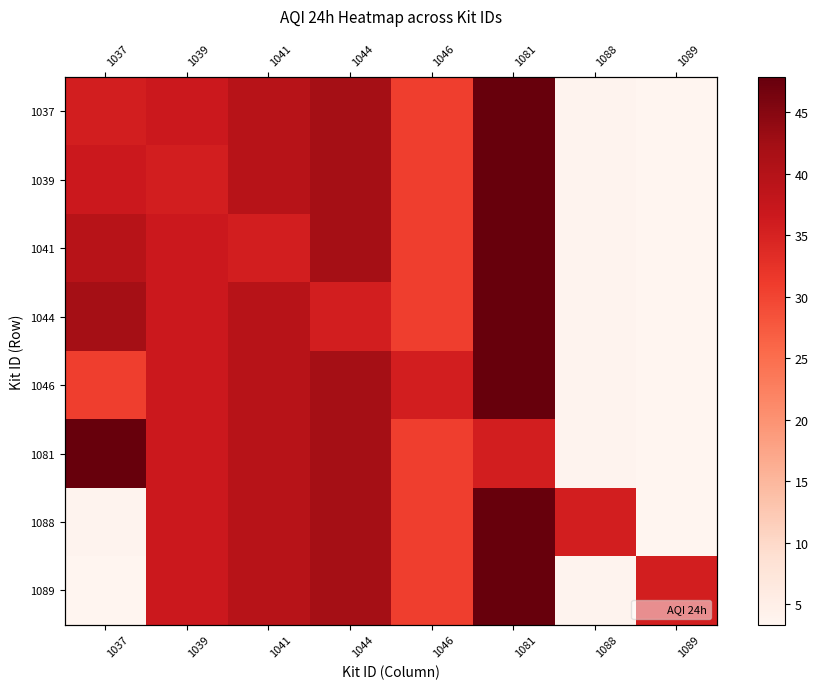

True or false: 1044 has a value of 75.7 at 1037.

False